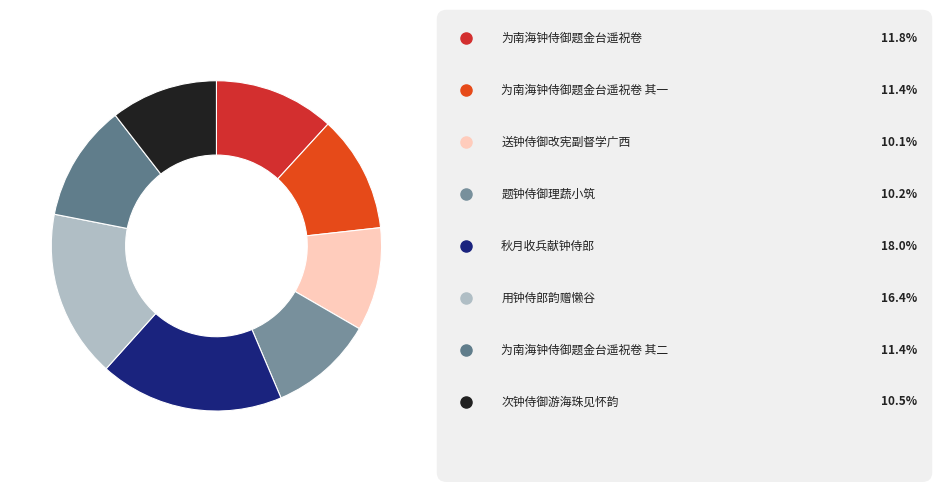

Rank the categories by value from lowest to highest.

送钟侍御改宪副督学广西, 题钟侍御理蔬小筑, 次钟侍御游海珠见怀韵, 为南海钟侍御题金台遥祝卷 其一, 为南海钟侍御题金台遥祝卷 其二, 为南海钟侍御题金台遥祝卷, 用钟侍郎韵赠懒谷, 秋月收兵献钟侍郎